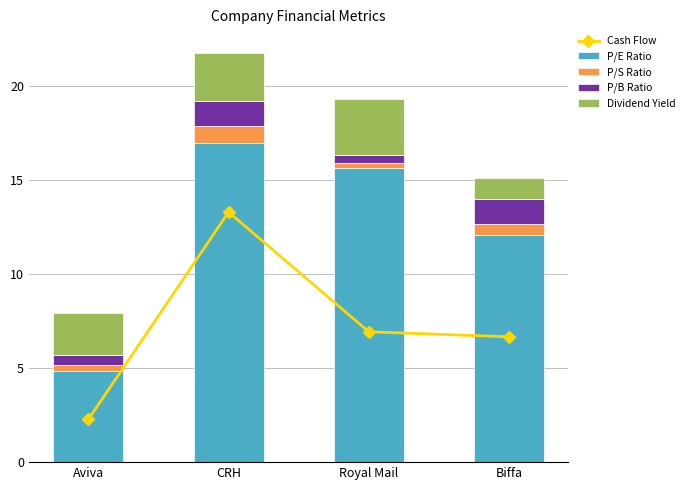

At which label does P/E Ratio first exceed 15?

CRH